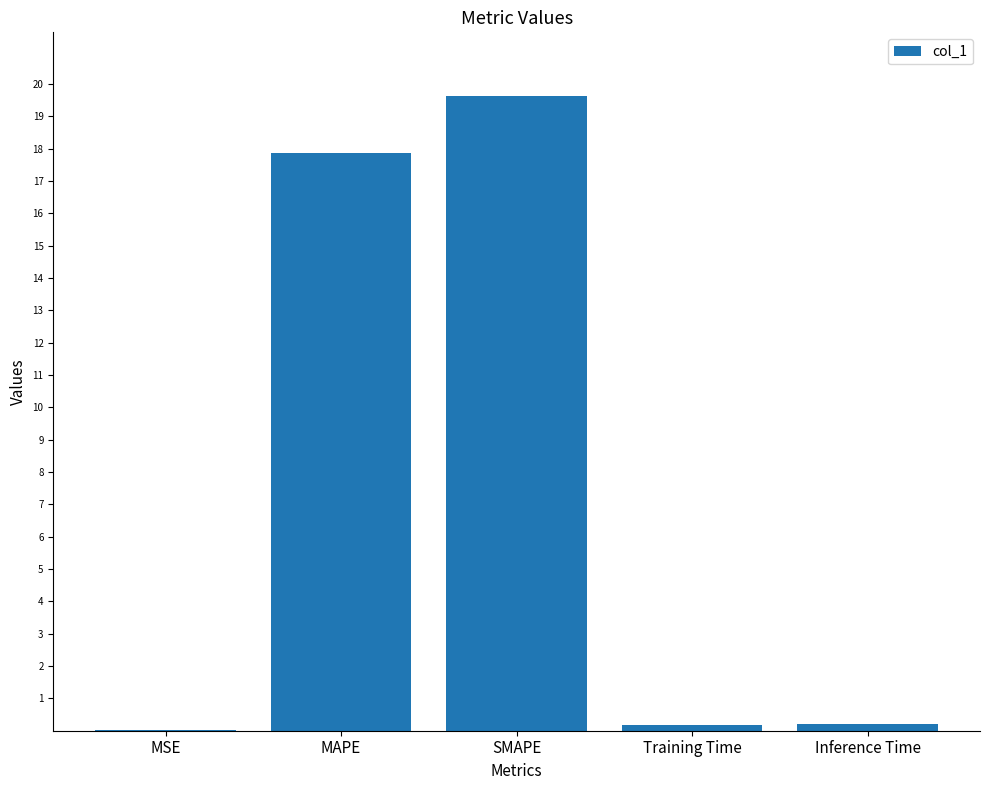

Between Inference Time and MAPE, which is larger?

MAPE